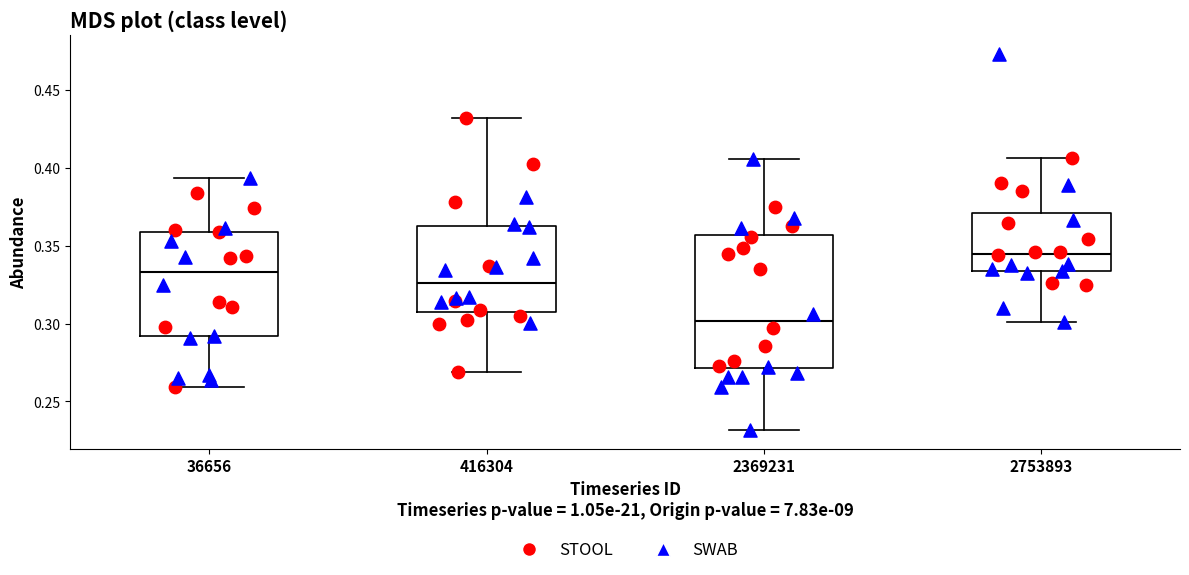

Reading left to right, read every box against the y-axis: the position of its median line, the range the box covers, and the ends of its whiskers. The values are not printed on the chart, so give them approximately, as read against the axis.

36656: median 0.335, box 0.290 to 0.360, whiskers 0.260 to 0.395
416304: median 0.325, box 0.310 to 0.360, whiskers 0.270 to 0.430
2369231: median 0.300, box 0.270 to 0.355, whiskers 0.230 to 0.405
2753893: median 0.345, box 0.335 to 0.370, whiskers 0.300 to 0.405